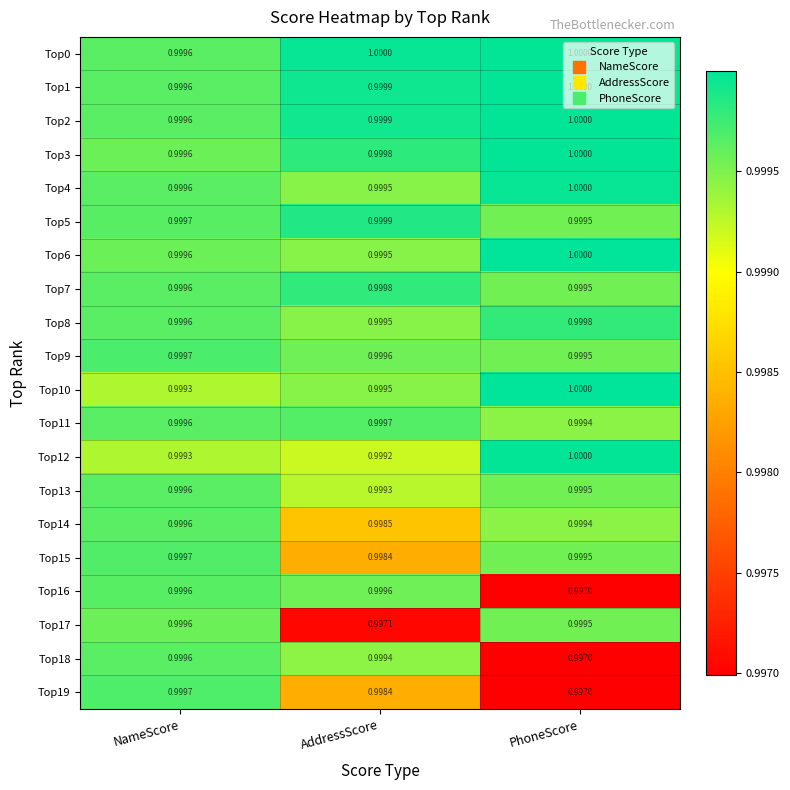

Which category has the lowest value in the Top5 series?

PhoneScore